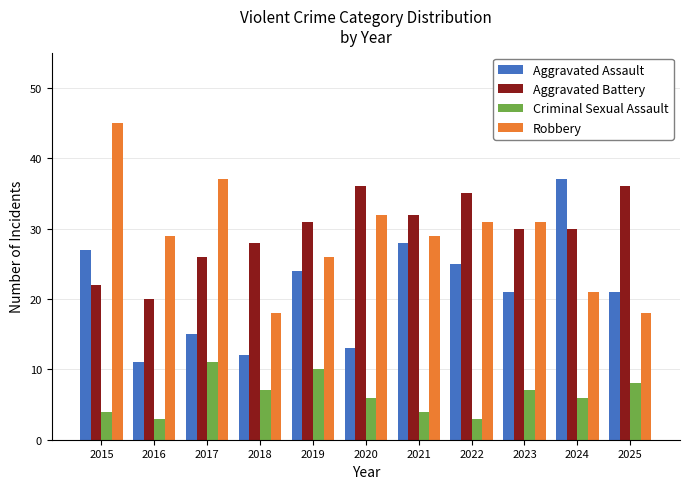

Are the bars horizontal?

No